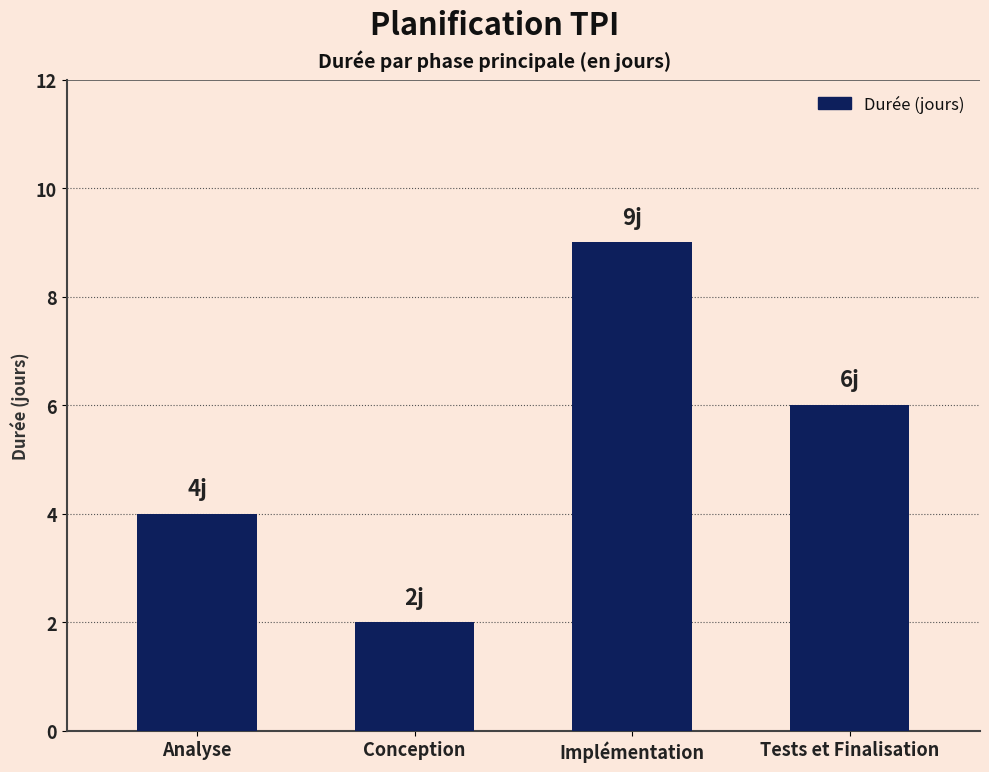

What is the value of the 2nd bar from the left?

2